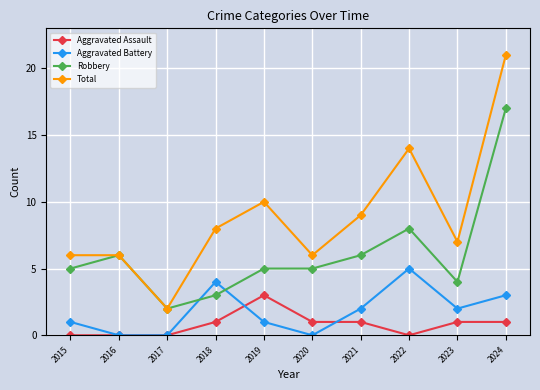

Reading left to right, transcribe all the data shown in this chart.

Aggravated Assault: 2015=0	2016=0	2017=0	2018=1	2019=3	2020=1	2021=1	2022=0	2023=1	2024=1
Aggravated Battery: 2015=1	2016=0	2017=0	2018=4	2019=1	2020=0	2021=2	2022=5	2023=2	2024=3
Robbery: 2015=5	2016=6	2017=2	2018=3	2019=5	2020=5	2021=6	2022=8	2023=4	2024=17
Total: 2015=6	2016=6	2017=2	2018=8	2019=10	2020=6	2021=9	2022=14	2023=7	2024=21